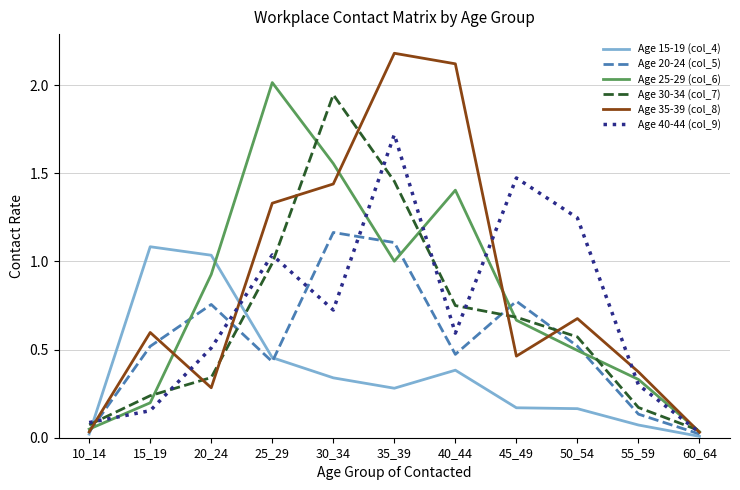

The Age 20-24 (col_5) series shows 0.2 at 20_24. True or false?

False